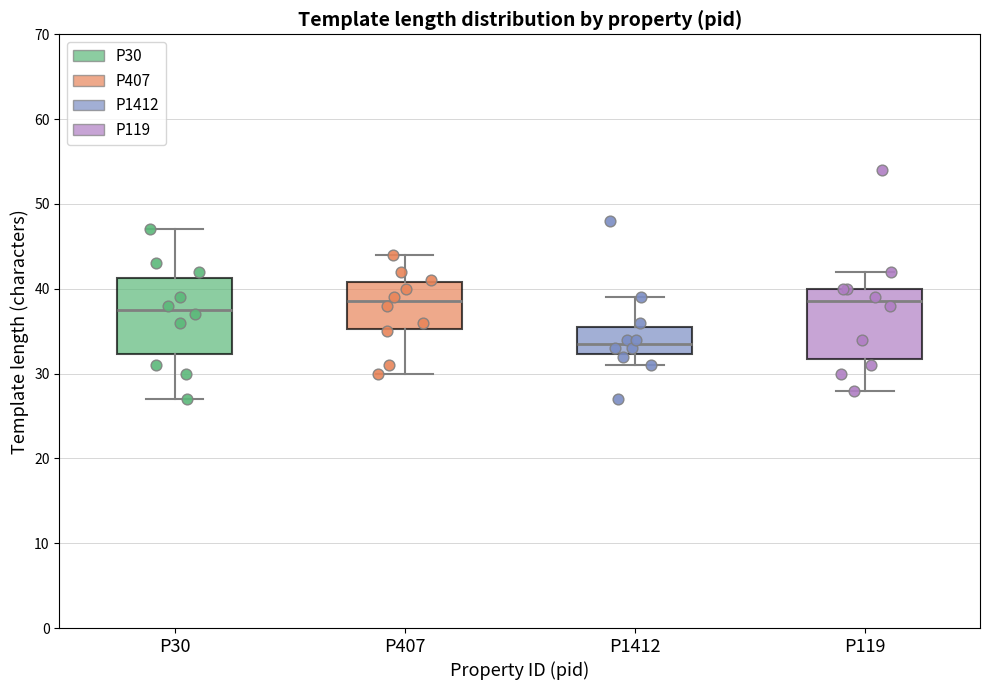

Reading left to right, read every box against the y-axis: the position of its median line, the range the box covers, and the ends of its whiskers. The values are not printed on the chart, so give them approximately, as read against the axis.

P30: median 38, box 32 to 41, whiskers 27 to 47
P407: median 39, box 35 to 41, whiskers 30 to 44
P1412: median 34, box 32 to 36, whiskers 31 to 39
P119: median 39, box 32 to 40, whiskers 28 to 42